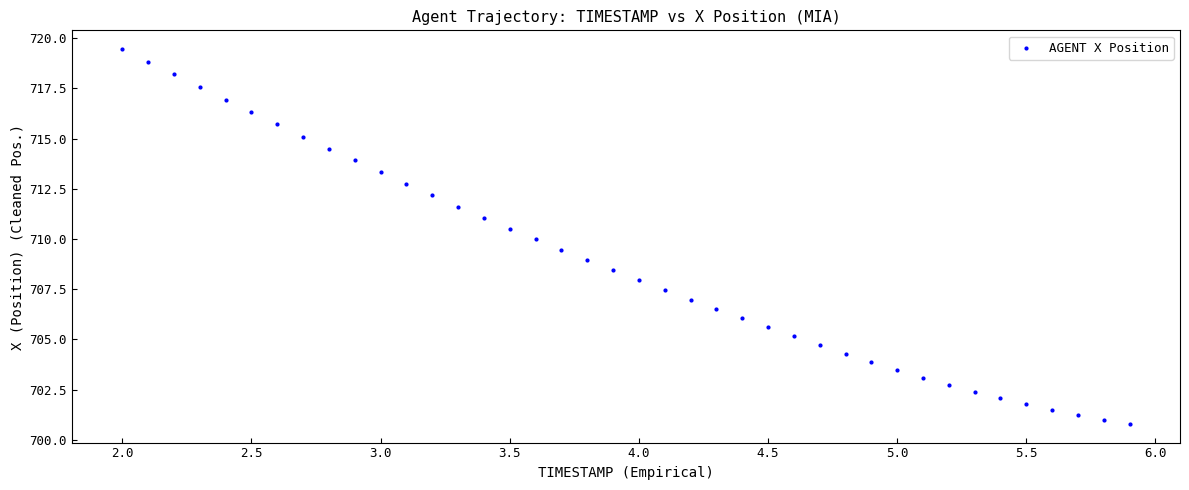

What is the range of X values (max minus min)?

3.9